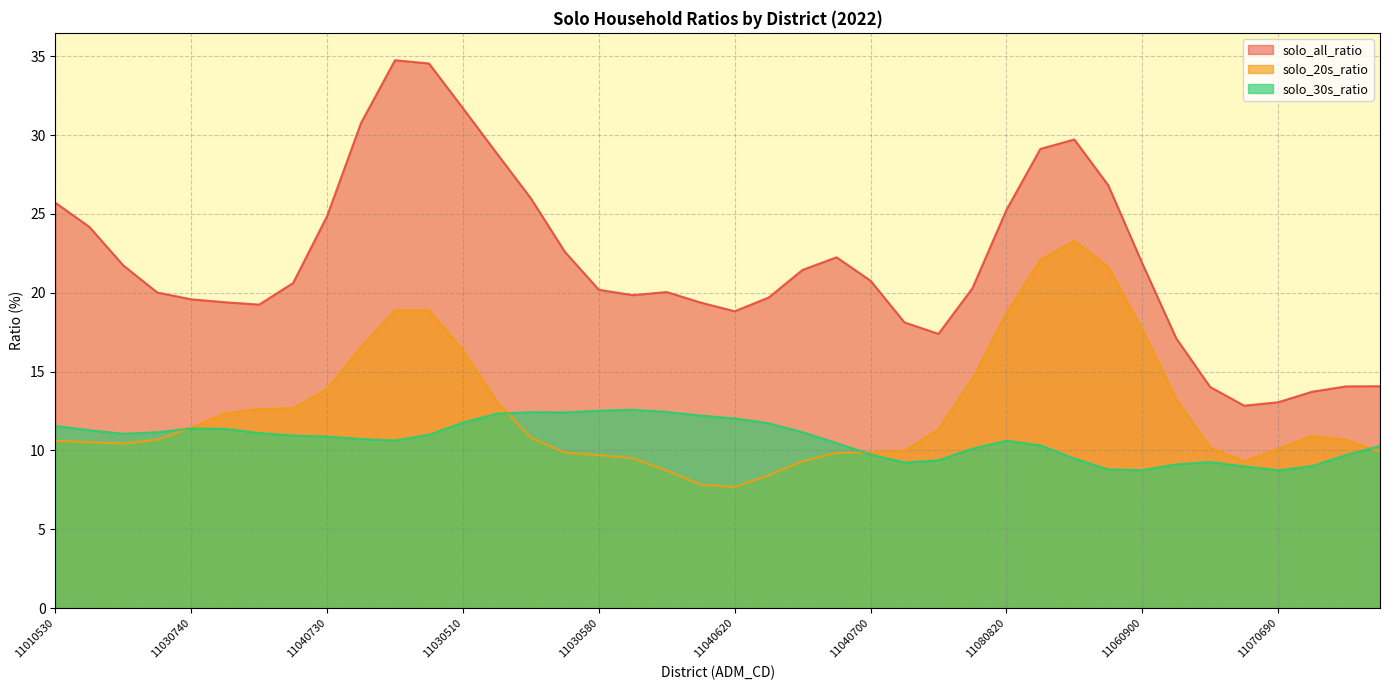

What is the label of the 22nd point from the right?

11030650